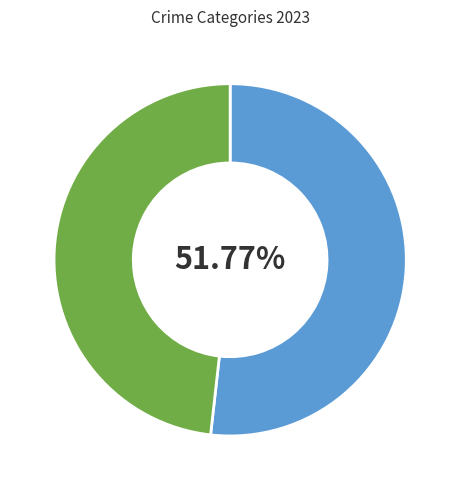

Does any single category account for the majority?

Yes